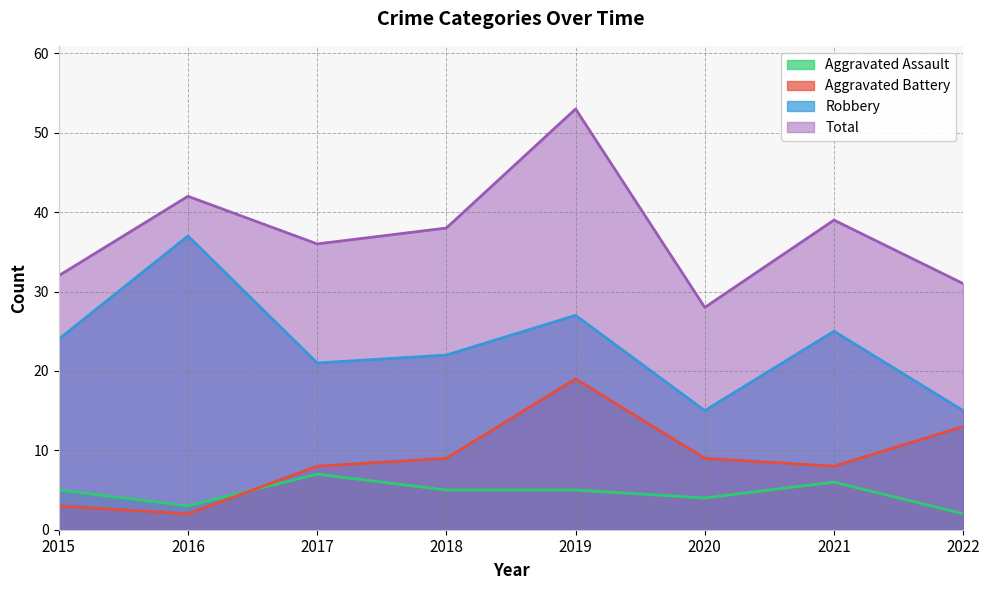

Where is Robbery nearest to the value 26?

2019